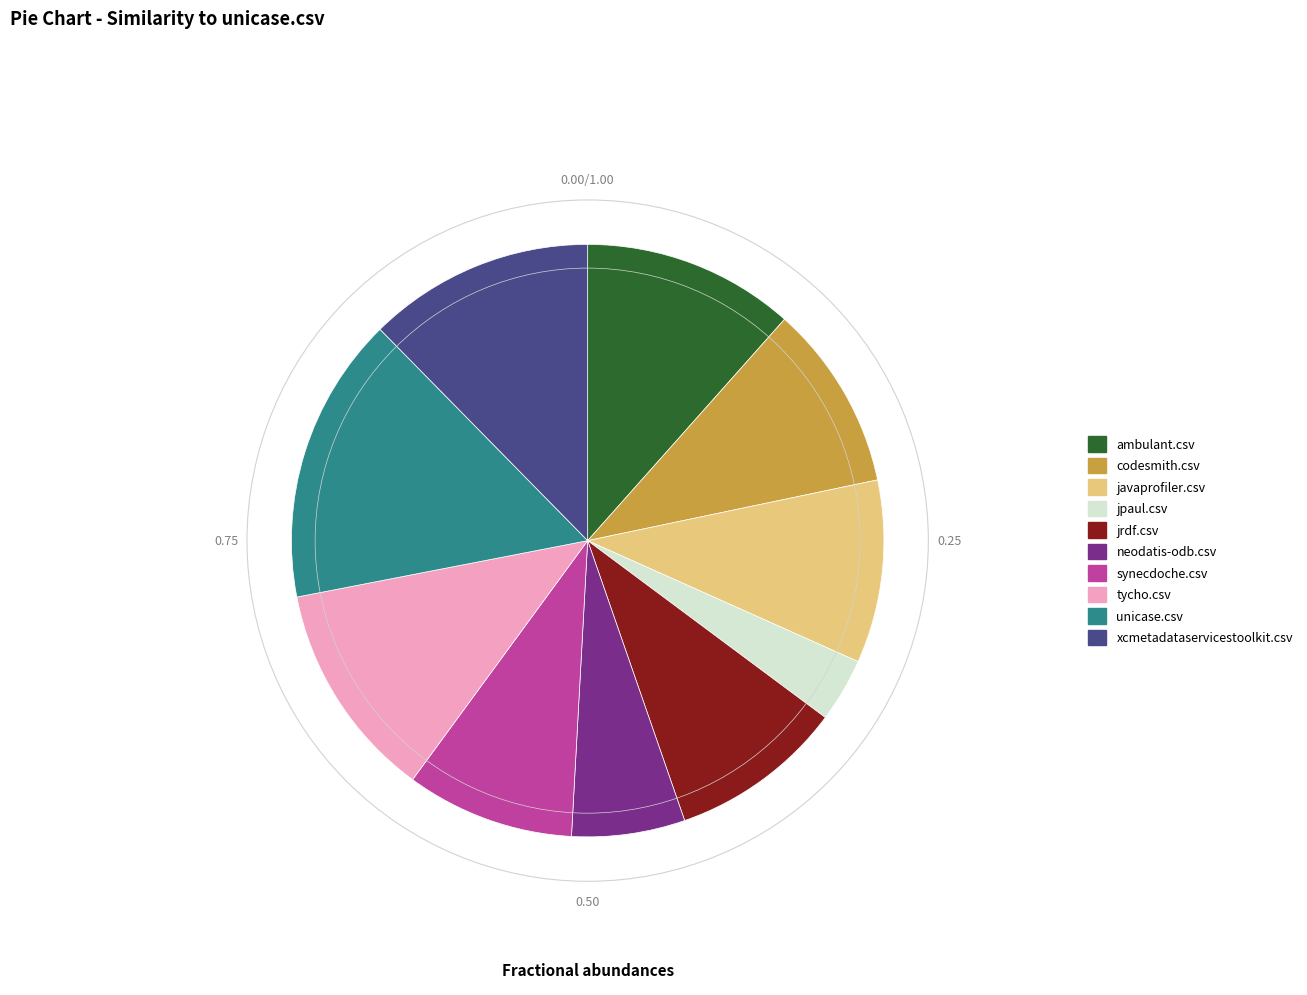

Which category has the biggest portion of the pie?

unicase.csv